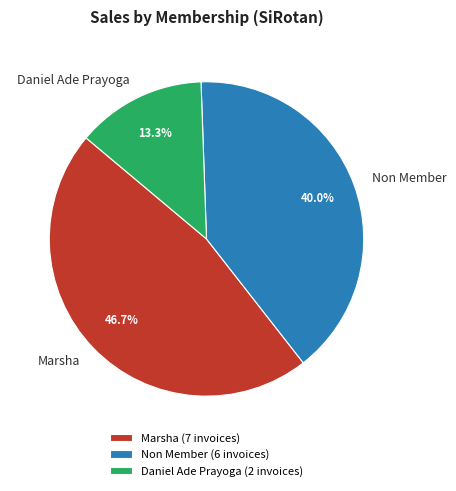

To the nearest percent, what is the combined percentage of Marsha and Daniel Ade Prayoga?

60%